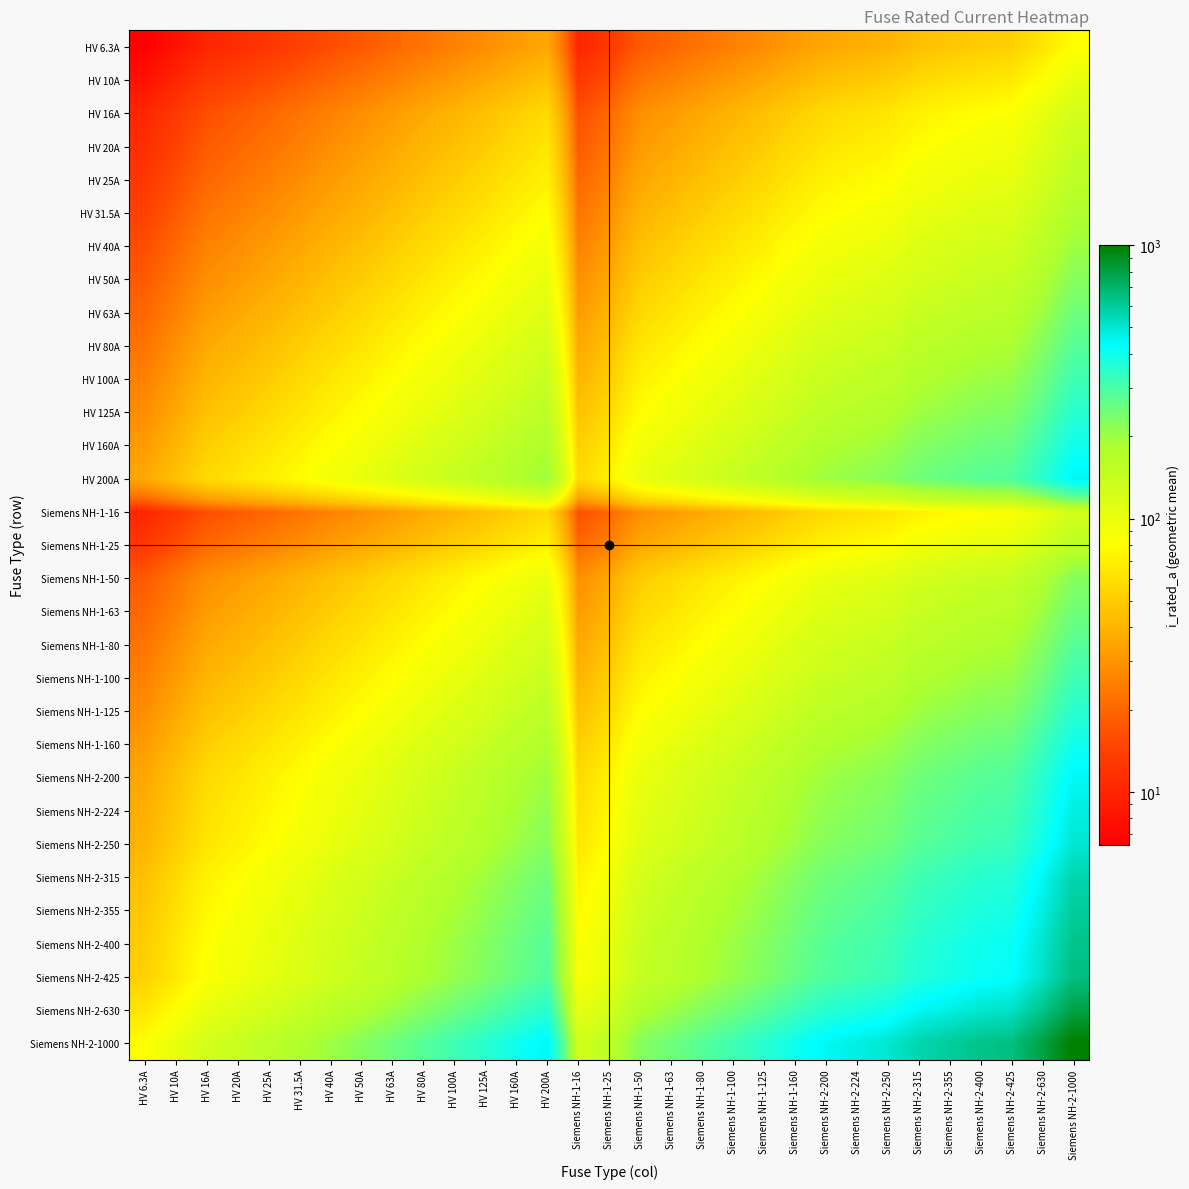

Reading right to left, transcribe all the data shown in this chart.

HV 6.3A: Siemens NH-2-1000=79.4	Siemens NH-2-630=63.0	Siemens NH-2-425=51.7	Siemens NH-2-400=50.2	Siemens NH-2-355=47.3	Siemens NH-2-315=44.5	Siemens NH-2-250=39.7	Siemens NH-2-224=37.6	Siemens NH-2-200=35.5	Siemens NH-1-160=31.7	Siemens NH-1-125=28.1	Siemens NH-1-100=25.1	Siemens NH-1-80=22.4	Siemens NH-1-63=19.9	Siemens NH-1-50=17.7	Siemens NH-1-25=12.5	Siemens NH-1-16=10.0	HV 200A=35.5	HV 160A=31.7	HV 125A=28.1	HV 100A=25.1	HV 80A=22.4	HV 63A=19.9	HV 50A=17.7	HV 40A=15.9	HV 31.5A=14.1	HV 25A=12.5	HV 20A=11.2	HV 16A=10.0	HV 10A=7.9	HV 6.3A=6.3
HV 10A: Siemens NH-2-1000=100.0	Siemens NH-2-630=79.4	Siemens NH-2-425=65.2	Siemens NH-2-400=63.2	Siemens NH-2-355=59.6	Siemens NH-2-315=56.1	Siemens NH-2-250=50.0	Siemens NH-2-224=47.3	Siemens NH-2-200=44.7	Siemens NH-1-160=40.0	Siemens NH-1-125=35.4	Siemens NH-1-100=31.6	Siemens NH-1-80=28.3	Siemens NH-1-63=25.1	Siemens NH-1-50=22.4	Siemens NH-1-25=15.8	Siemens NH-1-16=12.6	HV 200A=44.7	HV 160A=40.0	HV 125A=35.4	HV 100A=31.6	HV 80A=28.3	HV 63A=25.1	HV 50A=22.4	HV 40A=20.0	HV 31.5A=17.7	HV 25A=15.8	HV 20A=14.1	HV 16A=12.6	HV 10A=10.0	HV 6.3A=7.9
HV 16A: Siemens NH-2-1000=126.5	Siemens NH-2-630=100.4	Siemens NH-2-425=82.5	Siemens NH-2-400=80.0	Siemens NH-2-355=75.4	Siemens NH-2-315=71.0	Siemens NH-2-250=63.2	Siemens NH-2-224=59.9	Siemens NH-2-200=56.6	Siemens NH-1-160=50.6	Siemens NH-1-125=44.7	Siemens NH-1-100=40.0	Siemens NH-1-80=35.8	Siemens NH-1-63=31.7	Siemens NH-1-50=28.3	Siemens NH-1-25=20.0	Siemens NH-1-16=16.0	HV 200A=56.6	HV 160A=50.6	HV 125A=44.7	HV 100A=40.0	HV 80A=35.8	HV 63A=31.7	HV 50A=28.3	HV 40A=25.3	HV 31.5A=22.4	HV 25A=20.0	HV 20A=17.9	HV 16A=16.0	HV 10A=12.6	HV 6.3A=10.0
HV 20A: Siemens NH-2-1000=141.4	Siemens NH-2-630=112.2	Siemens NH-2-425=92.2	Siemens NH-2-400=89.4	Siemens NH-2-355=84.3	Siemens NH-2-315=79.4	Siemens NH-2-250=70.7	Siemens NH-2-224=66.9	Siemens NH-2-200=63.2	Siemens NH-1-160=56.6	Siemens NH-1-125=50.0	Siemens NH-1-100=44.7	Siemens NH-1-80=40.0	Siemens NH-1-63=35.5	Siemens NH-1-50=31.6	Siemens NH-1-25=22.4	Siemens NH-1-16=17.9	HV 200A=63.2	HV 160A=56.6	HV 125A=50.0	HV 100A=44.7	HV 80A=40.0	HV 63A=35.5	HV 50A=31.6	HV 40A=28.3	HV 31.5A=25.1	HV 25A=22.4	HV 20A=20.0	HV 16A=17.9	HV 10A=14.1	HV 6.3A=11.2
HV 25A: Siemens NH-2-1000=158.1	Siemens NH-2-630=125.5	Siemens NH-2-425=103.1	Siemens NH-2-400=100.0	Siemens NH-2-355=94.2	Siemens NH-2-315=88.7	Siemens NH-2-250=79.1	Siemens NH-2-224=74.8	Siemens NH-2-200=70.7	Siemens NH-1-160=63.2	Siemens NH-1-125=55.9	Siemens NH-1-100=50.0	Siemens NH-1-80=44.7	Siemens NH-1-63=39.7	Siemens NH-1-50=35.4	Siemens NH-1-25=25.0	Siemens NH-1-16=20.0	HV 200A=70.7	HV 160A=63.2	HV 125A=55.9	HV 100A=50.0	HV 80A=44.7	HV 63A=39.7	HV 50A=35.4	HV 40A=31.6	HV 31.5A=28.1	HV 25A=25.0	HV 20A=22.4	HV 16A=20.0	HV 10A=15.8	HV 6.3A=12.5
HV 31.5A: Siemens NH-2-1000=177.5	Siemens NH-2-630=140.9	Siemens NH-2-425=115.7	Siemens NH-2-400=112.2	Siemens NH-2-355=105.7	Siemens NH-2-315=99.6	Siemens NH-2-250=88.7	Siemens NH-2-224=84.0	Siemens NH-2-200=79.4	Siemens NH-1-160=71.0	Siemens NH-1-125=62.7	Siemens NH-1-100=56.1	Siemens NH-1-80=50.2	Siemens NH-1-63=44.5	Siemens NH-1-50=39.7	Siemens NH-1-25=28.1	Siemens NH-1-16=22.4	HV 200A=79.4	HV 160A=71.0	HV 125A=62.7	HV 100A=56.1	HV 80A=50.2	HV 63A=44.5	HV 50A=39.7	HV 40A=35.5	HV 31.5A=31.5	HV 25A=28.1	HV 20A=25.1	HV 16A=22.4	HV 10A=17.7	HV 6.3A=14.1
HV 40A: Siemens NH-2-1000=200.0	Siemens NH-2-630=158.7	Siemens NH-2-425=130.4	Siemens NH-2-400=126.5	Siemens NH-2-355=119.2	Siemens NH-2-315=112.2	Siemens NH-2-250=100.0	Siemens NH-2-224=94.7	Siemens NH-2-200=89.4	Siemens NH-1-160=80.0	Siemens NH-1-125=70.7	Siemens NH-1-100=63.2	Siemens NH-1-80=56.6	Siemens NH-1-63=50.2	Siemens NH-1-50=44.7	Siemens NH-1-25=31.6	Siemens NH-1-16=25.3	HV 200A=89.4	HV 160A=80.0	HV 125A=70.7	HV 100A=63.2	HV 80A=56.6	HV 63A=50.2	HV 50A=44.7	HV 40A=40.0	HV 31.5A=35.5	HV 25A=31.6	HV 20A=28.3	HV 16A=25.3	HV 10A=20.0	HV 6.3A=15.9
HV 50A: Siemens NH-2-1000=223.6	Siemens NH-2-630=177.5	Siemens NH-2-425=145.8	Siemens NH-2-400=141.4	Siemens NH-2-355=133.2	Siemens NH-2-315=125.5	Siemens NH-2-250=111.8	Siemens NH-2-224=105.8	Siemens NH-2-200=100.0	Siemens NH-1-160=89.4	Siemens NH-1-125=79.1	Siemens NH-1-100=70.7	Siemens NH-1-80=63.2	Siemens NH-1-63=56.1	Siemens NH-1-50=50.0	Siemens NH-1-25=35.4	Siemens NH-1-16=28.3	HV 200A=100.0	HV 160A=89.4	HV 125A=79.1	HV 100A=70.7	HV 80A=63.2	HV 63A=56.1	HV 50A=50.0	HV 40A=44.7	HV 31.5A=39.7	HV 25A=35.4	HV 20A=31.6	HV 16A=28.3	HV 10A=22.4	HV 6.3A=17.7
HV 63A: Siemens NH-2-1000=251.0	Siemens NH-2-630=199.2	Siemens NH-2-425=163.6	Siemens NH-2-400=158.7	Siemens NH-2-355=149.5	Siemens NH-2-315=140.9	Siemens NH-2-250=125.5	Siemens NH-2-224=118.8	Siemens NH-2-200=112.2	Siemens NH-1-160=100.4	Siemens NH-1-125=88.7	Siemens NH-1-100=79.4	Siemens NH-1-80=71.0	Siemens NH-1-63=63.0	Siemens NH-1-50=56.1	Siemens NH-1-25=39.7	Siemens NH-1-16=31.7	HV 200A=112.2	HV 160A=100.4	HV 125A=88.7	HV 100A=79.4	HV 80A=71.0	HV 63A=63.0	HV 50A=56.1	HV 40A=50.2	HV 31.5A=44.5	HV 25A=39.7	HV 20A=35.5	HV 16A=31.7	HV 10A=25.1	HV 6.3A=19.9
HV 80A: Siemens NH-2-1000=282.8	Siemens NH-2-630=224.5	Siemens NH-2-425=184.4	Siemens NH-2-400=178.9	Siemens NH-2-355=168.5	Siemens NH-2-315=158.7	Siemens NH-2-250=141.4	Siemens NH-2-224=133.9	Siemens NH-2-200=126.5	Siemens NH-1-160=113.1	Siemens NH-1-125=100.0	Siemens NH-1-100=89.4	Siemens NH-1-80=80.0	Siemens NH-1-63=71.0	Siemens NH-1-50=63.2	Siemens NH-1-25=44.7	Siemens NH-1-16=35.8	HV 200A=126.5	HV 160A=113.1	HV 125A=100.0	HV 100A=89.4	HV 80A=80.0	HV 63A=71.0	HV 50A=63.2	HV 40A=56.6	HV 31.5A=50.2	HV 25A=44.7	HV 20A=40.0	HV 16A=35.8	HV 10A=28.3	HV 6.3A=22.4
HV 100A: Siemens NH-2-1000=316.2	Siemens NH-2-630=251.0	Siemens NH-2-425=206.2	Siemens NH-2-400=200.0	Siemens NH-2-355=188.4	Siemens NH-2-315=177.5	Siemens NH-2-250=158.1	Siemens NH-2-224=149.7	Siemens NH-2-200=141.4	Siemens NH-1-160=126.5	Siemens NH-1-125=111.8	Siemens NH-1-100=100.0	Siemens NH-1-80=89.4	Siemens NH-1-63=79.4	Siemens NH-1-50=70.7	Siemens NH-1-25=50.0	Siemens NH-1-16=40.0	HV 200A=141.4	HV 160A=126.5	HV 125A=111.8	HV 100A=100.0	HV 80A=89.4	HV 63A=79.4	HV 50A=70.7	HV 40A=63.2	HV 31.5A=56.1	HV 25A=50.0	HV 20A=44.7	HV 16A=40.0	HV 10A=31.6	HV 6.3A=25.1
HV 125A: Siemens NH-2-1000=353.6	Siemens NH-2-630=280.6	Siemens NH-2-425=230.5	Siemens NH-2-400=223.6	Siemens NH-2-355=210.7	Siemens NH-2-315=198.4	Siemens NH-2-250=176.8	Siemens NH-2-224=167.3	Siemens NH-2-200=158.1	Siemens NH-1-160=141.4	Siemens NH-1-125=125.0	Siemens NH-1-100=111.8	Siemens NH-1-80=100.0	Siemens NH-1-63=88.7	Siemens NH-1-50=79.1	Siemens NH-1-25=55.9	Siemens NH-1-16=44.7	HV 200A=158.1	HV 160A=141.4	HV 125A=125.0	HV 100A=111.8	HV 80A=100.0	HV 63A=88.7	HV 50A=79.1	HV 40A=70.7	HV 31.5A=62.7	HV 25A=55.9	HV 20A=50.0	HV 16A=44.7	HV 10A=35.4	HV 6.3A=28.1
HV 160A: Siemens NH-2-1000=400.0	Siemens NH-2-630=317.5	Siemens NH-2-425=260.8	Siemens NH-2-400=253.0	Siemens NH-2-355=238.3	Siemens NH-2-315=224.5	Siemens NH-2-250=200.0	Siemens NH-2-224=189.3	Siemens NH-2-200=178.9	Siemens NH-1-160=160.0	Siemens NH-1-125=141.4	Siemens NH-1-100=126.5	Siemens NH-1-80=113.1	Siemens NH-1-63=100.4	Siemens NH-1-50=89.4	Siemens NH-1-25=63.2	Siemens NH-1-16=50.6	HV 200A=178.9	HV 160A=160.0	HV 125A=141.4	HV 100A=126.5	HV 80A=113.1	HV 63A=100.4	HV 50A=89.4	HV 40A=80.0	HV 31.5A=71.0	HV 25A=63.2	HV 20A=56.6	HV 16A=50.6	HV 10A=40.0	HV 6.3A=31.7
HV 200A: Siemens NH-2-1000=447.2	Siemens NH-2-630=355.0	Siemens NH-2-425=291.5	Siemens NH-2-400=282.8	Siemens NH-2-355=266.5	Siemens NH-2-315=251.0	Siemens NH-2-250=223.6	Siemens NH-2-224=211.7	Siemens NH-2-200=200.0	Siemens NH-1-160=178.9	Siemens NH-1-125=158.1	Siemens NH-1-100=141.4	Siemens NH-1-80=126.5	Siemens NH-1-63=112.2	Siemens NH-1-50=100.0	Siemens NH-1-25=70.7	Siemens NH-1-16=56.6	HV 200A=200.0	HV 160A=178.9	HV 125A=158.1	HV 100A=141.4	HV 80A=126.5	HV 63A=112.2	HV 50A=100.0	HV 40A=89.4	HV 31.5A=79.4	HV 25A=70.7	HV 20A=63.2	HV 16A=56.6	HV 10A=44.7	HV 6.3A=35.5
Siemens NH-1-16: Siemens NH-2-1000=126.5	Siemens NH-2-630=100.4	Siemens NH-2-425=82.5	Siemens NH-2-400=80.0	Siemens NH-2-355=75.4	Siemens NH-2-315=71.0	Siemens NH-2-250=63.2	Siemens NH-2-224=59.9	Siemens NH-2-200=56.6	Siemens NH-1-160=50.6	Siemens NH-1-125=44.7	Siemens NH-1-100=40.0	Siemens NH-1-80=35.8	Siemens NH-1-63=31.7	Siemens NH-1-50=28.3	Siemens NH-1-25=20.0	Siemens NH-1-16=16.0	HV 200A=56.6	HV 160A=50.6	HV 125A=44.7	HV 100A=40.0	HV 80A=35.8	HV 63A=31.7	HV 50A=28.3	HV 40A=25.3	HV 31.5A=22.4	HV 25A=20.0	HV 20A=17.9	HV 16A=16.0	HV 10A=12.6	HV 6.3A=10.0
Siemens NH-1-25: Siemens NH-2-1000=158.1	Siemens NH-2-630=125.5	Siemens NH-2-425=103.1	Siemens NH-2-400=100.0	Siemens NH-2-355=94.2	Siemens NH-2-315=88.7	Siemens NH-2-250=79.1	Siemens NH-2-224=74.8	Siemens NH-2-200=70.7	Siemens NH-1-160=63.2	Siemens NH-1-125=55.9	Siemens NH-1-100=50.0	Siemens NH-1-80=44.7	Siemens NH-1-63=39.7	Siemens NH-1-50=35.4	Siemens NH-1-25=25.0	Siemens NH-1-16=20.0	HV 200A=70.7	HV 160A=63.2	HV 125A=55.9	HV 100A=50.0	HV 80A=44.7	HV 63A=39.7	HV 50A=35.4	HV 40A=31.6	HV 31.5A=28.1	HV 25A=25.0	HV 20A=22.4	HV 16A=20.0	HV 10A=15.8	HV 6.3A=12.5
Siemens NH-1-50: Siemens NH-2-1000=223.6	Siemens NH-2-630=177.5	Siemens NH-2-425=145.8	Siemens NH-2-400=141.4	Siemens NH-2-355=133.2	Siemens NH-2-315=125.5	Siemens NH-2-250=111.8	Siemens NH-2-224=105.8	Siemens NH-2-200=100.0	Siemens NH-1-160=89.4	Siemens NH-1-125=79.1	Siemens NH-1-100=70.7	Siemens NH-1-80=63.2	Siemens NH-1-63=56.1	Siemens NH-1-50=50.0	Siemens NH-1-25=35.4	Siemens NH-1-16=28.3	HV 200A=100.0	HV 160A=89.4	HV 125A=79.1	HV 100A=70.7	HV 80A=63.2	HV 63A=56.1	HV 50A=50.0	HV 40A=44.7	HV 31.5A=39.7	HV 25A=35.4	HV 20A=31.6	HV 16A=28.3	HV 10A=22.4	HV 6.3A=17.7
Siemens NH-1-63: Siemens NH-2-1000=251.0	Siemens NH-2-630=199.2	Siemens NH-2-425=163.6	Siemens NH-2-400=158.7	Siemens NH-2-355=149.5	Siemens NH-2-315=140.9	Siemens NH-2-250=125.5	Siemens NH-2-224=118.8	Siemens NH-2-200=112.2	Siemens NH-1-160=100.4	Siemens NH-1-125=88.7	Siemens NH-1-100=79.4	Siemens NH-1-80=71.0	Siemens NH-1-63=63.0	Siemens NH-1-50=56.1	Siemens NH-1-25=39.7	Siemens NH-1-16=31.7	HV 200A=112.2	HV 160A=100.4	HV 125A=88.7	HV 100A=79.4	HV 80A=71.0	HV 63A=63.0	HV 50A=56.1	HV 40A=50.2	HV 31.5A=44.5	HV 25A=39.7	HV 20A=35.5	HV 16A=31.7	HV 10A=25.1	HV 6.3A=19.9
Siemens NH-1-80: Siemens NH-2-1000=282.8	Siemens NH-2-630=224.5	Siemens NH-2-425=184.4	Siemens NH-2-400=178.9	Siemens NH-2-355=168.5	Siemens NH-2-315=158.7	Siemens NH-2-250=141.4	Siemens NH-2-224=133.9	Siemens NH-2-200=126.5	Siemens NH-1-160=113.1	Siemens NH-1-125=100.0	Siemens NH-1-100=89.4	Siemens NH-1-80=80.0	Siemens NH-1-63=71.0	Siemens NH-1-50=63.2	Siemens NH-1-25=44.7	Siemens NH-1-16=35.8	HV 200A=126.5	HV 160A=113.1	HV 125A=100.0	HV 100A=89.4	HV 80A=80.0	HV 63A=71.0	HV 50A=63.2	HV 40A=56.6	HV 31.5A=50.2	HV 25A=44.7	HV 20A=40.0	HV 16A=35.8	HV 10A=28.3	HV 6.3A=22.4
Siemens NH-1-100: Siemens NH-2-1000=316.2	Siemens NH-2-630=251.0	Siemens NH-2-425=206.2	Siemens NH-2-400=200.0	Siemens NH-2-355=188.4	Siemens NH-2-315=177.5	Siemens NH-2-250=158.1	Siemens NH-2-224=149.7	Siemens NH-2-200=141.4	Siemens NH-1-160=126.5	Siemens NH-1-125=111.8	Siemens NH-1-100=100.0	Siemens NH-1-80=89.4	Siemens NH-1-63=79.4	Siemens NH-1-50=70.7	Siemens NH-1-25=50.0	Siemens NH-1-16=40.0	HV 200A=141.4	HV 160A=126.5	HV 125A=111.8	HV 100A=100.0	HV 80A=89.4	HV 63A=79.4	HV 50A=70.7	HV 40A=63.2	HV 31.5A=56.1	HV 25A=50.0	HV 20A=44.7	HV 16A=40.0	HV 10A=31.6	HV 6.3A=25.1
Siemens NH-1-125: Siemens NH-2-1000=353.6	Siemens NH-2-630=280.6	Siemens NH-2-425=230.5	Siemens NH-2-400=223.6	Siemens NH-2-355=210.7	Siemens NH-2-315=198.4	Siemens NH-2-250=176.8	Siemens NH-2-224=167.3	Siemens NH-2-200=158.1	Siemens NH-1-160=141.4	Siemens NH-1-125=125.0	Siemens NH-1-100=111.8	Siemens NH-1-80=100.0	Siemens NH-1-63=88.7	Siemens NH-1-50=79.1	Siemens NH-1-25=55.9	Siemens NH-1-16=44.7	HV 200A=158.1	HV 160A=141.4	HV 125A=125.0	HV 100A=111.8	HV 80A=100.0	HV 63A=88.7	HV 50A=79.1	HV 40A=70.7	HV 31.5A=62.7	HV 25A=55.9	HV 20A=50.0	HV 16A=44.7	HV 10A=35.4	HV 6.3A=28.1
Siemens NH-1-160: Siemens NH-2-1000=400.0	Siemens NH-2-630=317.5	Siemens NH-2-425=260.8	Siemens NH-2-400=253.0	Siemens NH-2-355=238.3	Siemens NH-2-315=224.5	Siemens NH-2-250=200.0	Siemens NH-2-224=189.3	Siemens NH-2-200=178.9	Siemens NH-1-160=160.0	Siemens NH-1-125=141.4	Siemens NH-1-100=126.5	Siemens NH-1-80=113.1	Siemens NH-1-63=100.4	Siemens NH-1-50=89.4	Siemens NH-1-25=63.2	Siemens NH-1-16=50.6	HV 200A=178.9	HV 160A=160.0	HV 125A=141.4	HV 100A=126.5	HV 80A=113.1	HV 63A=100.4	HV 50A=89.4	HV 40A=80.0	HV 31.5A=71.0	HV 25A=63.2	HV 20A=56.6	HV 16A=50.6	HV 10A=40.0	HV 6.3A=31.7
Siemens NH-2-200: Siemens NH-2-1000=447.2	Siemens NH-2-630=355.0	Siemens NH-2-425=291.5	Siemens NH-2-400=282.8	Siemens NH-2-355=266.5	Siemens NH-2-315=251.0	Siemens NH-2-250=223.6	Siemens NH-2-224=211.7	Siemens NH-2-200=200.0	Siemens NH-1-160=178.9	Siemens NH-1-125=158.1	Siemens NH-1-100=141.4	Siemens NH-1-80=126.5	Siemens NH-1-63=112.2	Siemens NH-1-50=100.0	Siemens NH-1-25=70.7	Siemens NH-1-16=56.6	HV 200A=200.0	HV 160A=178.9	HV 125A=158.1	HV 100A=141.4	HV 80A=126.5	HV 63A=112.2	HV 50A=100.0	HV 40A=89.4	HV 31.5A=79.4	HV 25A=70.7	HV 20A=63.2	HV 16A=56.6	HV 10A=44.7	HV 6.3A=35.5
Siemens NH-2-224: Siemens NH-2-1000=473.3	Siemens NH-2-630=375.7	Siemens NH-2-425=308.5	Siemens NH-2-400=299.3	Siemens NH-2-355=282.0	Siemens NH-2-315=265.6	Siemens NH-2-250=236.6	Siemens NH-2-224=224.0	Siemens NH-2-200=211.7	Siemens NH-1-160=189.3	Siemens NH-1-125=167.3	Siemens NH-1-100=149.7	Siemens NH-1-80=133.9	Siemens NH-1-63=118.8	Siemens NH-1-50=105.8	Siemens NH-1-25=74.8	Siemens NH-1-16=59.9	HV 200A=211.7	HV 160A=189.3	HV 125A=167.3	HV 100A=149.7	HV 80A=133.9	HV 63A=118.8	HV 50A=105.8	HV 40A=94.7	HV 31.5A=84.0	HV 25A=74.8	HV 20A=66.9	HV 16A=59.9	HV 10A=47.3	HV 6.3A=37.6
Siemens NH-2-250: Siemens NH-2-1000=500.0	Siemens NH-2-630=396.9	Siemens NH-2-425=326.0	Siemens NH-2-400=316.2	Siemens NH-2-355=297.9	Siemens NH-2-315=280.6	Siemens NH-2-250=250.0	Siemens NH-2-224=236.6	Siemens NH-2-200=223.6	Siemens NH-1-160=200.0	Siemens NH-1-125=176.8	Siemens NH-1-100=158.1	Siemens NH-1-80=141.4	Siemens NH-1-63=125.5	Siemens NH-1-50=111.8	Siemens NH-1-25=79.1	Siemens NH-1-16=63.2	HV 200A=223.6	HV 160A=200.0	HV 125A=176.8	HV 100A=158.1	HV 80A=141.4	HV 63A=125.5	HV 50A=111.8	HV 40A=100.0	HV 31.5A=88.7	HV 25A=79.1	HV 20A=70.7	HV 16A=63.2	HV 10A=50.0	HV 6.3A=39.7
Siemens NH-2-315: Siemens NH-2-1000=561.2	Siemens NH-2-630=445.5	Siemens NH-2-425=365.9	Siemens NH-2-400=355.0	Siemens NH-2-355=334.4	Siemens NH-2-315=315.0	Siemens NH-2-250=280.6	Siemens NH-2-224=265.6	Siemens NH-2-200=251.0	Siemens NH-1-160=224.5	Siemens NH-1-125=198.4	Siemens NH-1-100=177.5	Siemens NH-1-80=158.7	Siemens NH-1-63=140.9	Siemens NH-1-50=125.5	Siemens NH-1-25=88.7	Siemens NH-1-16=71.0	HV 200A=251.0	HV 160A=224.5	HV 125A=198.4	HV 100A=177.5	HV 80A=158.7	HV 63A=140.9	HV 50A=125.5	HV 40A=112.2	HV 31.5A=99.6	HV 25A=88.7	HV 20A=79.4	HV 16A=71.0	HV 10A=56.1	HV 6.3A=44.5
Siemens NH-2-355: Siemens NH-2-1000=595.8	Siemens NH-2-630=472.9	Siemens NH-2-425=388.4	Siemens NH-2-400=376.8	Siemens NH-2-355=355.0	Siemens NH-2-315=334.4	Siemens NH-2-250=297.9	Siemens NH-2-224=282.0	Siemens NH-2-200=266.5	Siemens NH-1-160=238.3	Siemens NH-1-125=210.7	Siemens NH-1-100=188.4	Siemens NH-1-80=168.5	Siemens NH-1-63=149.5	Siemens NH-1-50=133.2	Siemens NH-1-25=94.2	Siemens NH-1-16=75.4	HV 200A=266.5	HV 160A=238.3	HV 125A=210.7	HV 100A=188.4	HV 80A=168.5	HV 63A=149.5	HV 50A=133.2	HV 40A=119.2	HV 31.5A=105.7	HV 25A=94.2	HV 20A=84.3	HV 16A=75.4	HV 10A=59.6	HV 6.3A=47.3
Siemens NH-2-400: Siemens NH-2-1000=632.5	Siemens NH-2-630=502.0	Siemens NH-2-425=412.3	Siemens NH-2-400=400.0	Siemens NH-2-355=376.8	Siemens NH-2-315=355.0	Siemens NH-2-250=316.2	Siemens NH-2-224=299.3	Siemens NH-2-200=282.8	Siemens NH-1-160=253.0	Siemens NH-1-125=223.6	Siemens NH-1-100=200.0	Siemens NH-1-80=178.9	Siemens NH-1-63=158.7	Siemens NH-1-50=141.4	Siemens NH-1-25=100.0	Siemens NH-1-16=80.0	HV 200A=282.8	HV 160A=253.0	HV 125A=223.6	HV 100A=200.0	HV 80A=178.9	HV 63A=158.7	HV 50A=141.4	HV 40A=126.5	HV 31.5A=112.2	HV 25A=100.0	HV 20A=89.4	HV 16A=80.0	HV 10A=63.2	HV 6.3A=50.2
Siemens NH-2-425: Siemens NH-2-1000=651.9	Siemens NH-2-630=517.4	Siemens NH-2-425=425.0	Siemens NH-2-400=412.3	Siemens NH-2-355=388.4	Siemens NH-2-315=365.9	Siemens NH-2-250=326.0	Siemens NH-2-224=308.5	Siemens NH-2-200=291.5	Siemens NH-1-160=260.8	Siemens NH-1-125=230.5	Siemens NH-1-100=206.2	Siemens NH-1-80=184.4	Siemens NH-1-63=163.6	Siemens NH-1-50=145.8	Siemens NH-1-25=103.1	Siemens NH-1-16=82.5	HV 200A=291.5	HV 160A=260.8	HV 125A=230.5	HV 100A=206.2	HV 80A=184.4	HV 63A=163.6	HV 50A=145.8	HV 40A=130.4	HV 31.5A=115.7	HV 25A=103.1	HV 20A=92.2	HV 16A=82.5	HV 10A=65.2	HV 6.3A=51.7
Siemens NH-2-630: Siemens NH-2-1000=793.7	Siemens NH-2-630=630.0	Siemens NH-2-425=517.4	Siemens NH-2-400=502.0	Siemens NH-2-355=472.9	Siemens NH-2-315=445.5	Siemens NH-2-250=396.9	Siemens NH-2-224=375.7	Siemens NH-2-200=355.0	Siemens NH-1-160=317.5	Siemens NH-1-125=280.6	Siemens NH-1-100=251.0	Siemens NH-1-80=224.5	Siemens NH-1-63=199.2	Siemens NH-1-50=177.5	Siemens NH-1-25=125.5	Siemens NH-1-16=100.4	HV 200A=355.0	HV 160A=317.5	HV 125A=280.6	HV 100A=251.0	HV 80A=224.5	HV 63A=199.2	HV 50A=177.5	HV 40A=158.7	HV 31.5A=140.9	HV 25A=125.5	HV 20A=112.2	HV 16A=100.4	HV 10A=79.4	HV 6.3A=63.0
Siemens NH-2-1000: Siemens NH-2-1000=1000.0	Siemens NH-2-630=793.7	Siemens NH-2-425=651.9	Siemens NH-2-400=632.5	Siemens NH-2-355=595.8	Siemens NH-2-315=561.2	Siemens NH-2-250=500.0	Siemens NH-2-224=473.3	Siemens NH-2-200=447.2	Siemens NH-1-160=400.0	Siemens NH-1-125=353.6	Siemens NH-1-100=316.2	Siemens NH-1-80=282.8	Siemens NH-1-63=251.0	Siemens NH-1-50=223.6	Siemens NH-1-25=158.1	Siemens NH-1-16=126.5	HV 200A=447.2	HV 160A=400.0	HV 125A=353.6	HV 100A=316.2	HV 80A=282.8	HV 63A=251.0	HV 50A=223.6	HV 40A=200.0	HV 31.5A=177.5	HV 25A=158.1	HV 20A=141.4	HV 16A=126.5	HV 10A=100.0	HV 6.3A=79.4